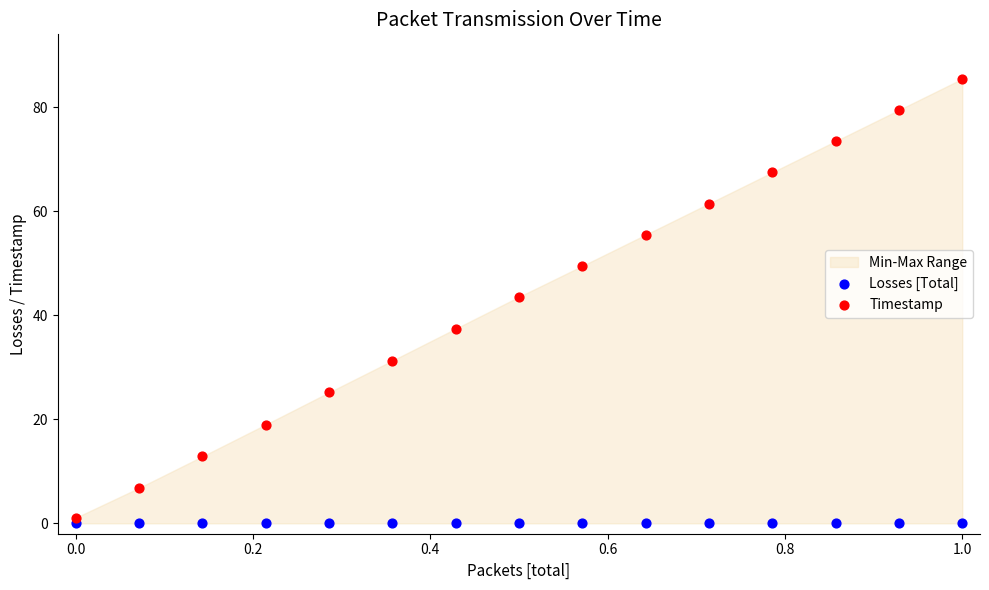

Across all series, what Y value is closest to 42?

43.5